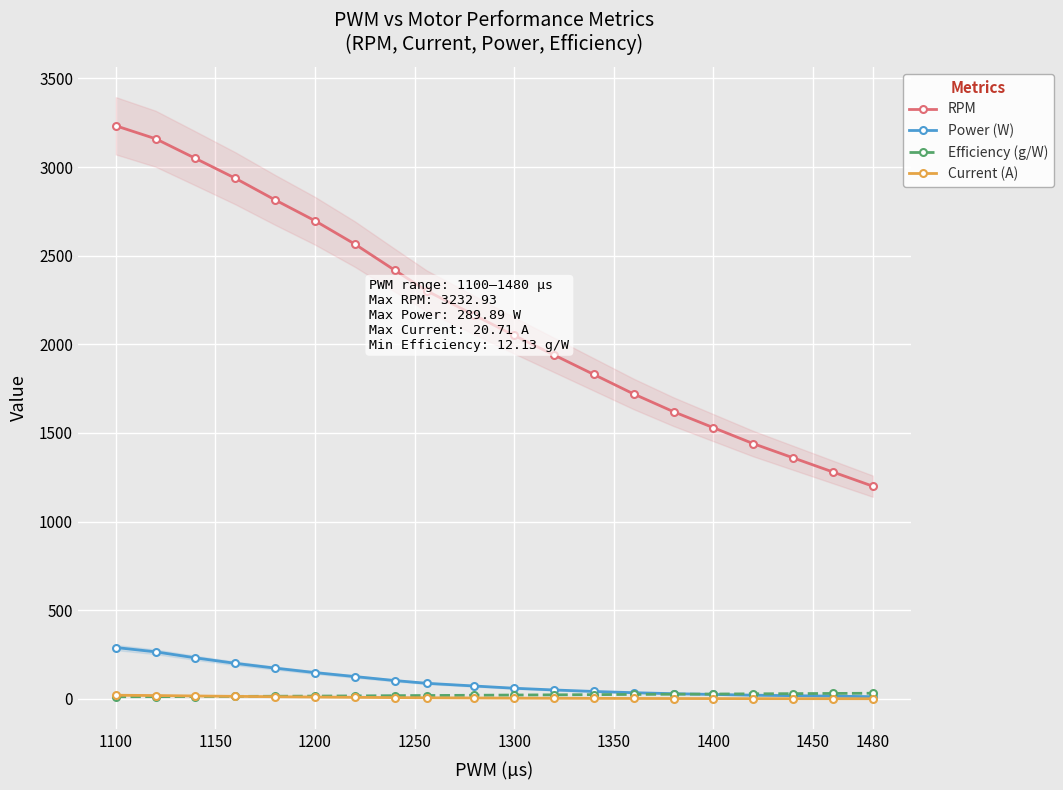

Is it true that RPM equals 2974.1 at 1300?

False